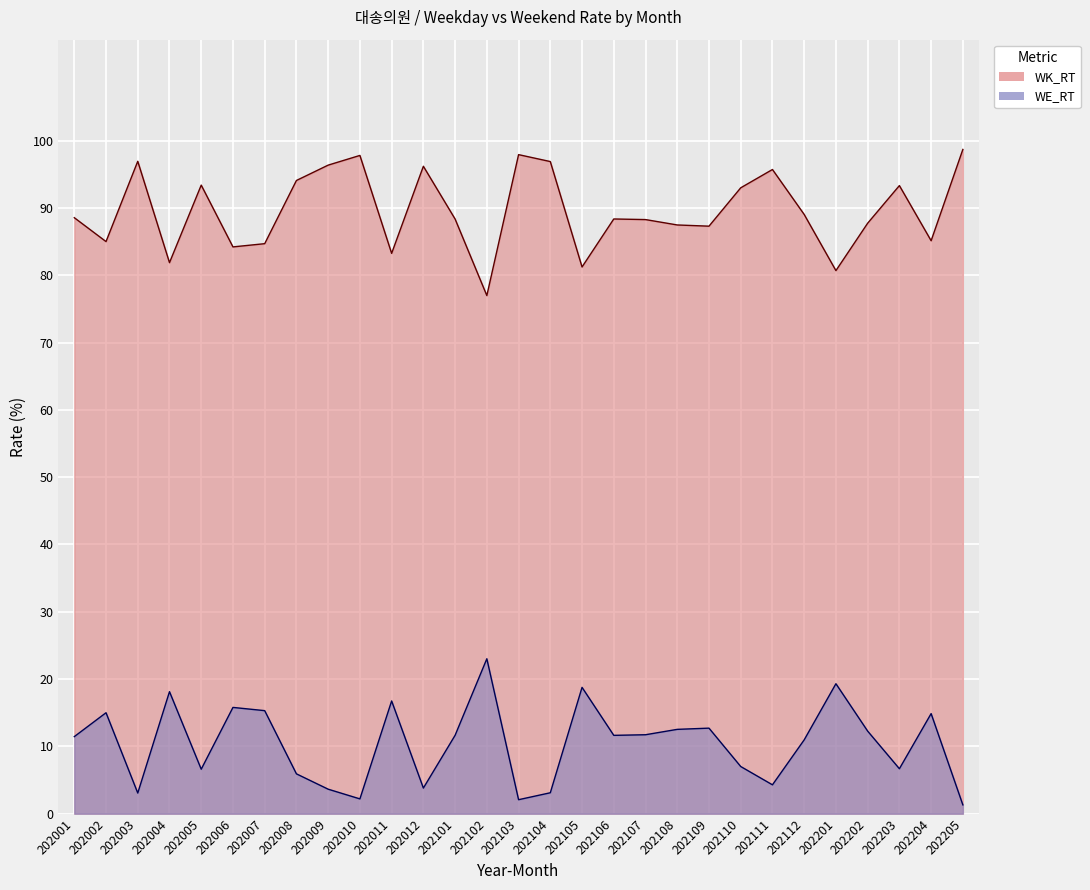

How many lines are shown in the chart?

2